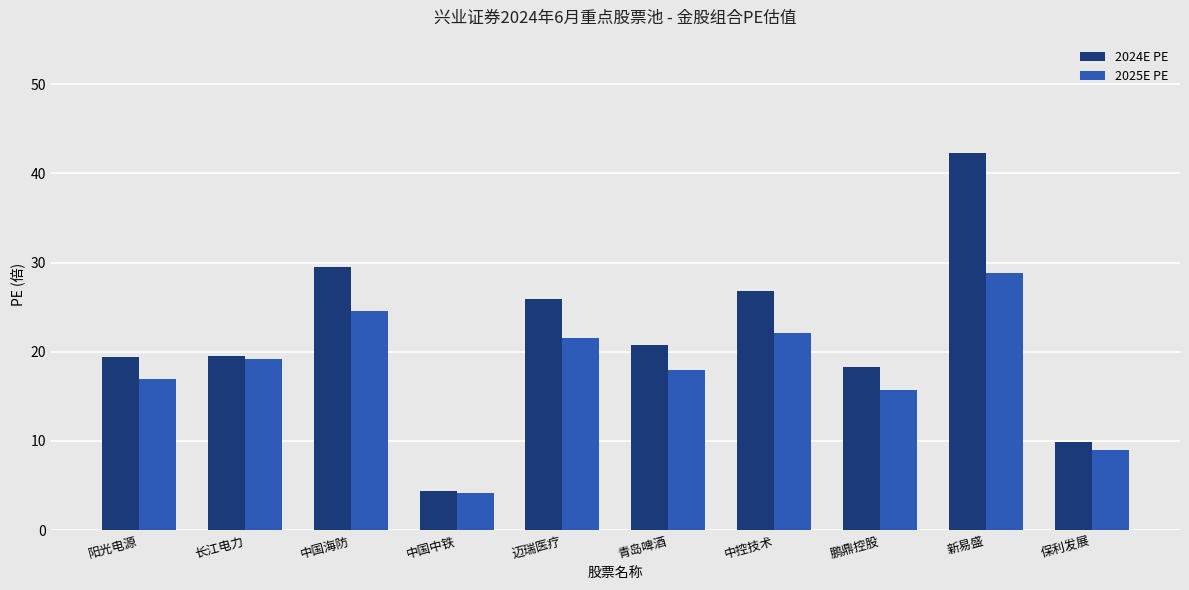

At 中国海防, list the series in order from largest to smallest.

2024E PE, 2025E PE